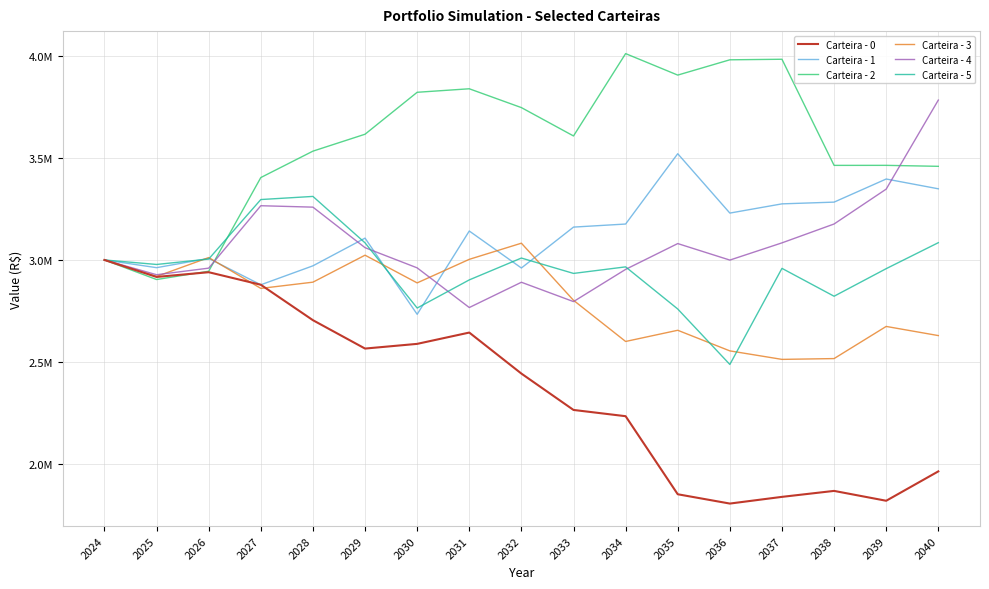

What are all the series names shown in the legend?

Carteira - 0, Carteira - 1, Carteira - 2, Carteira - 3, Carteira - 4, Carteira - 5